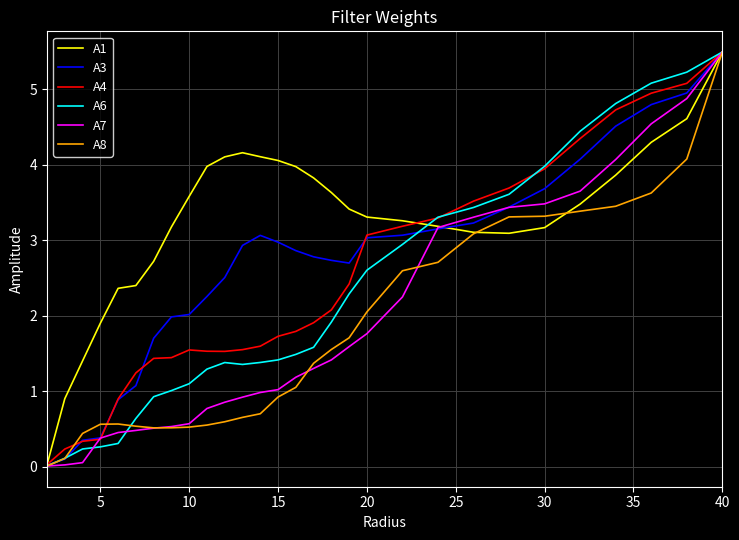

How many categories are shown in the chart?

29